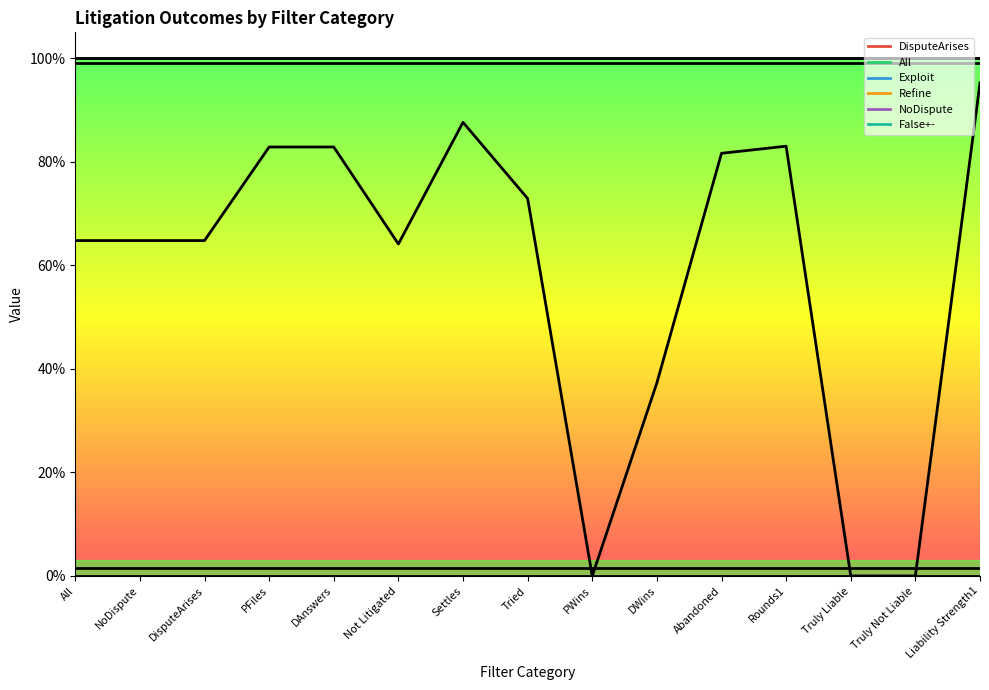

Rank the series at PWins from lowest to highest value.

NoDispute, False+-, Exploit, Refine, DisputeArises, All